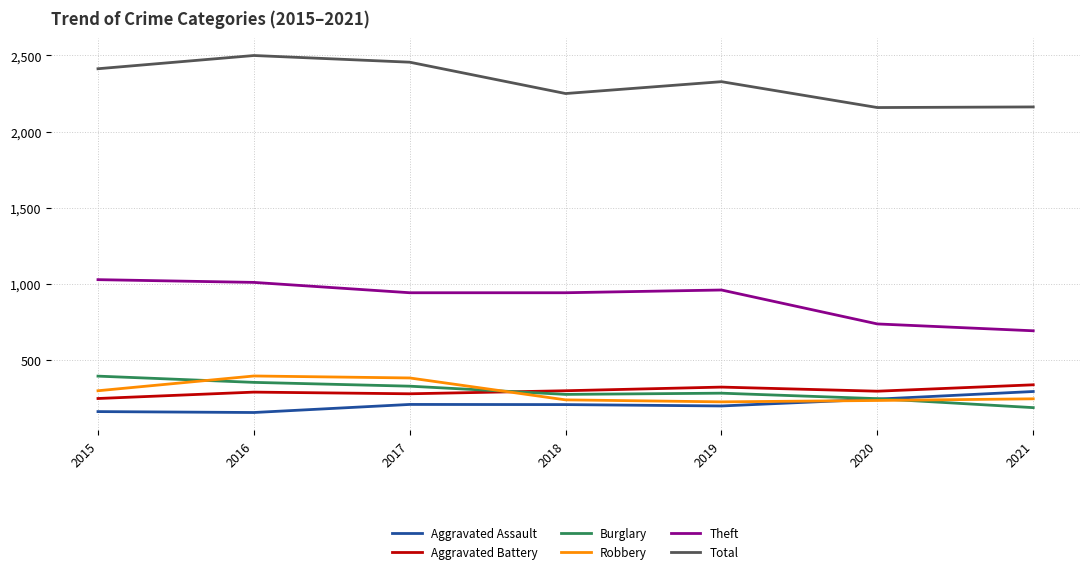

What is the average value of the Total series?

2324